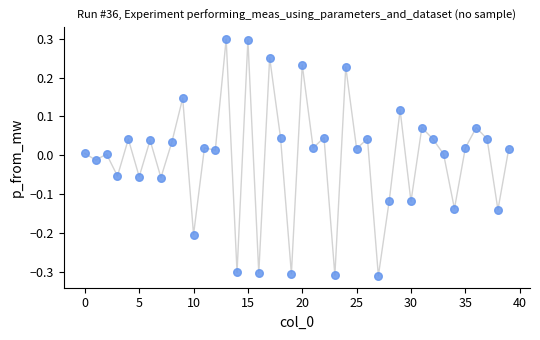

What is the range of Y values (max minus min)?

0.6